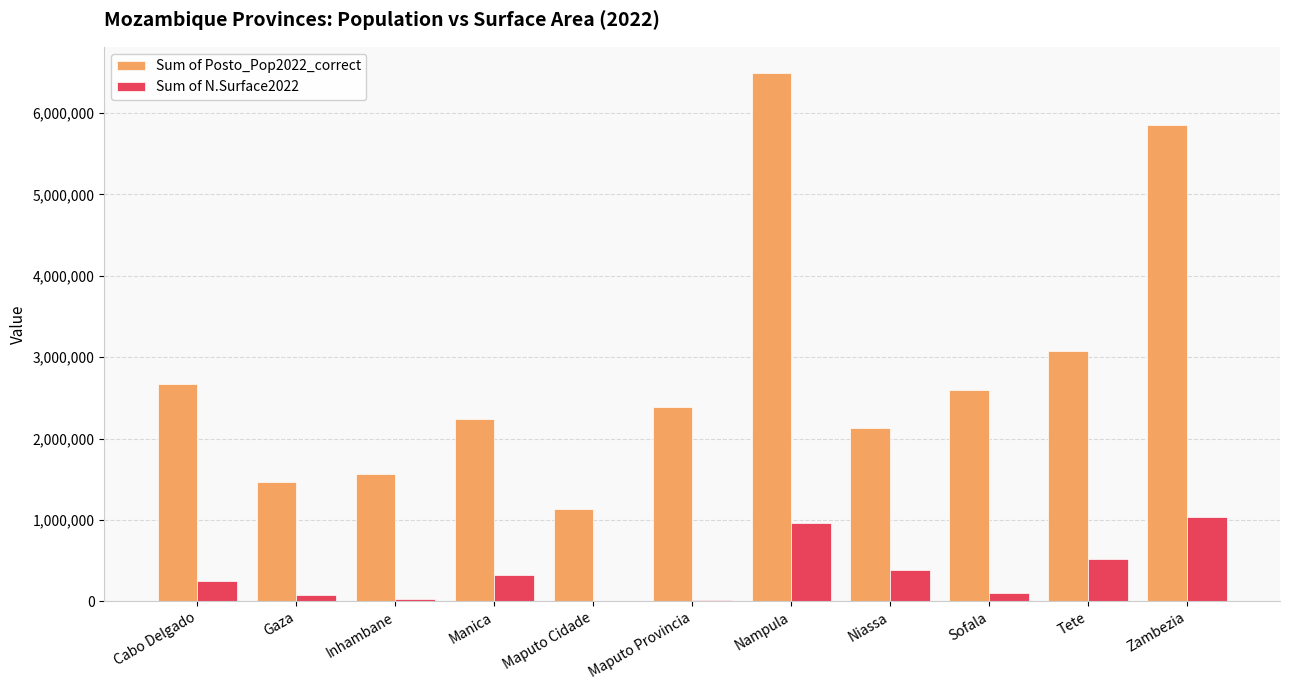

Which label corresponds to the largest value in the chart?

Nampula